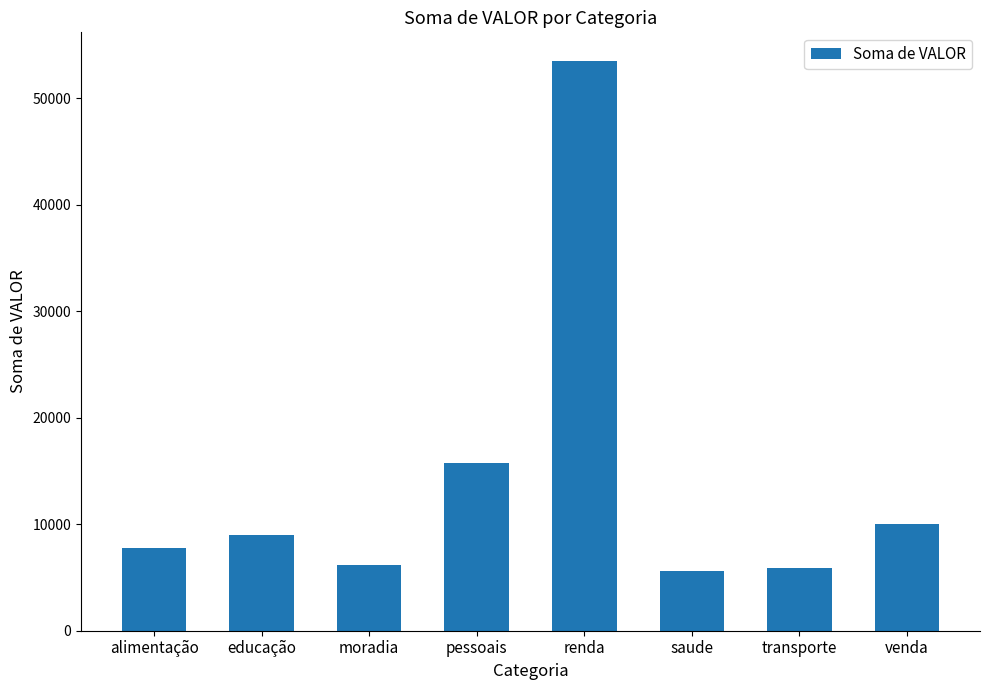

What is the label of the 1st bar from the left?

alimentação